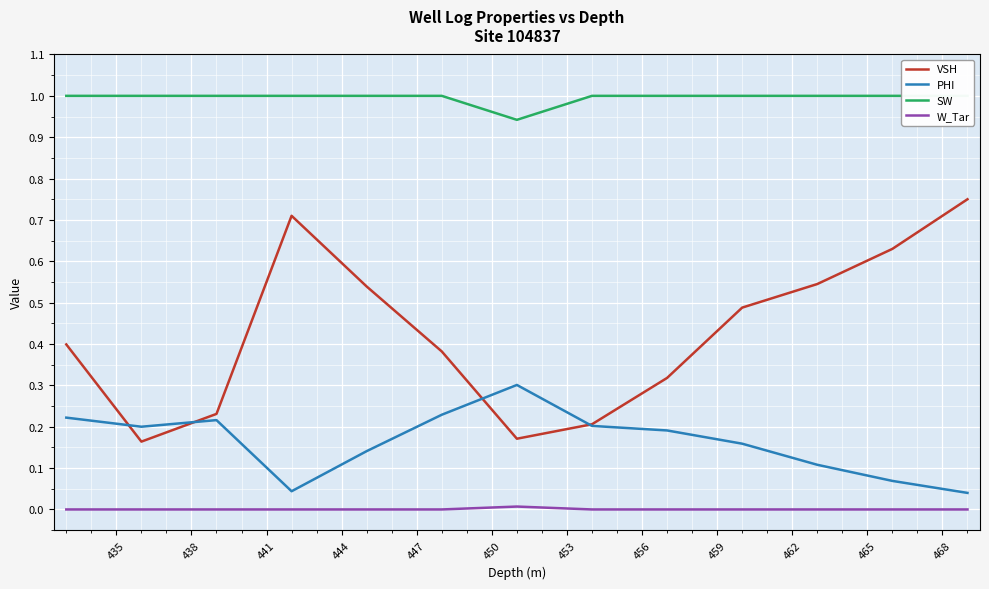

True or false: VSH and W_Tar cross at least once.

False